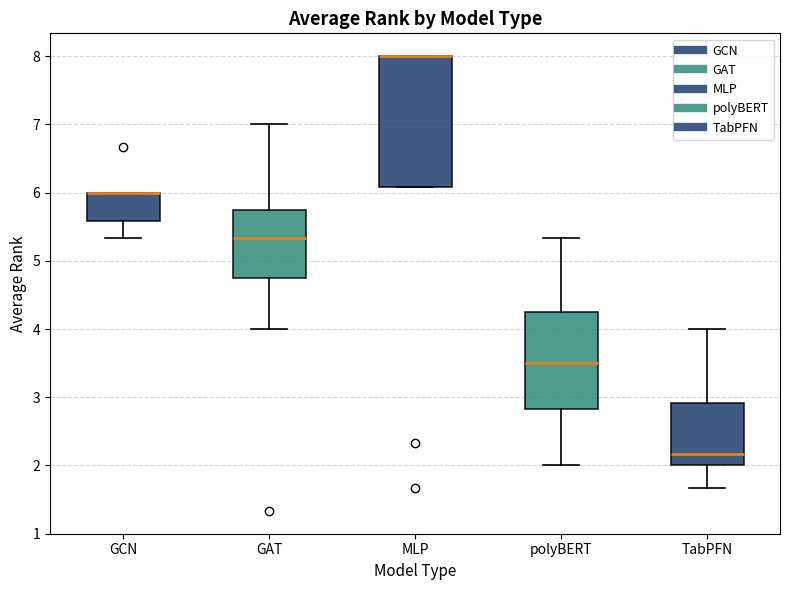

Where is the lower edge of the box for polyBERT on the y-axis? The values are not printed on the chart, so give them approximately, as read against the axis.

2.8